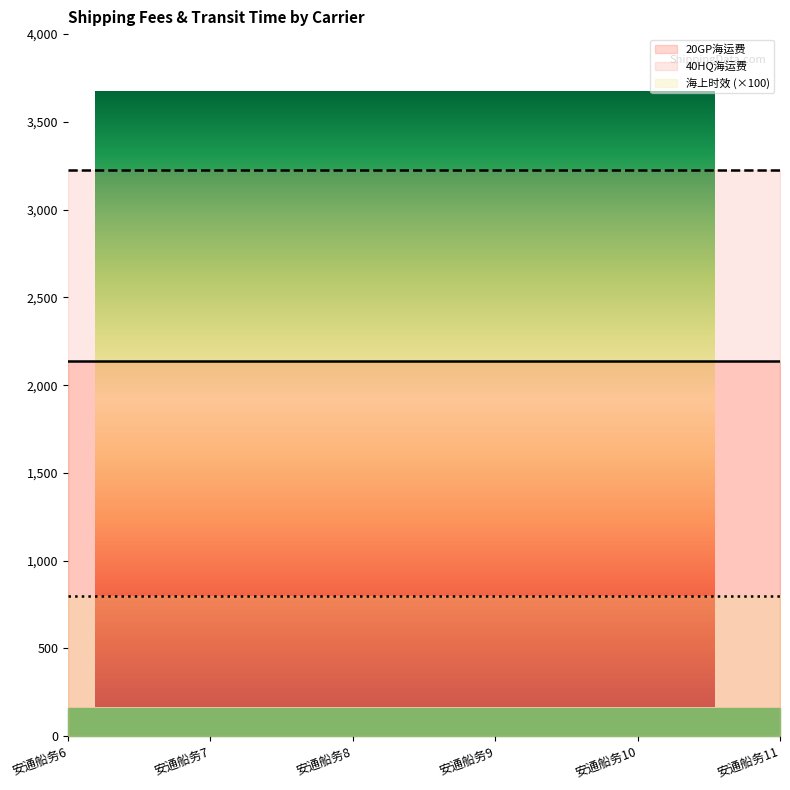

At how many categories does at least one series exceed 684?

6